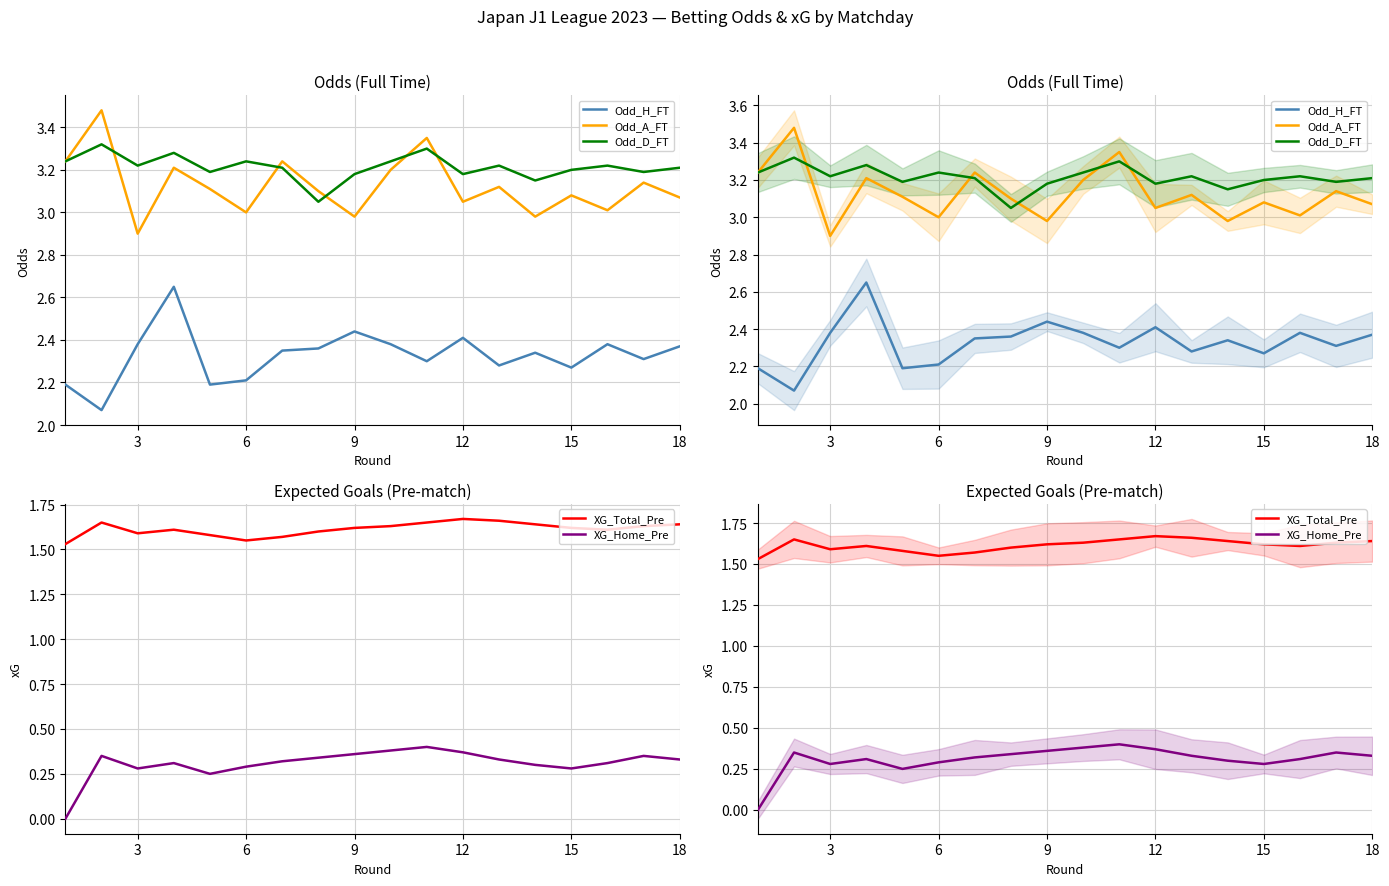

Count the Odd_H_FT values in the range 2 to 3.

18